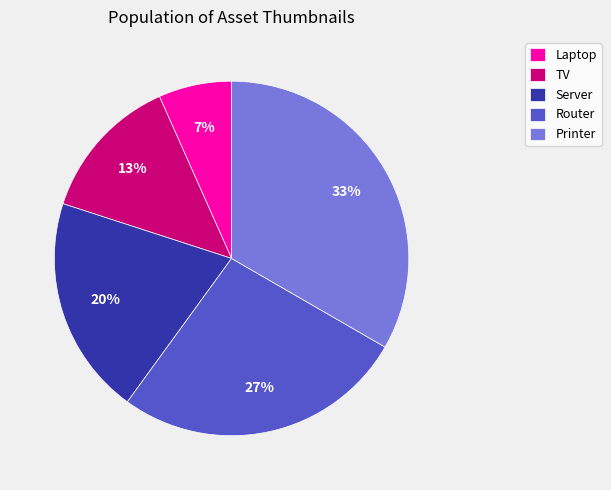

Does Router represent more than half of the total?

No